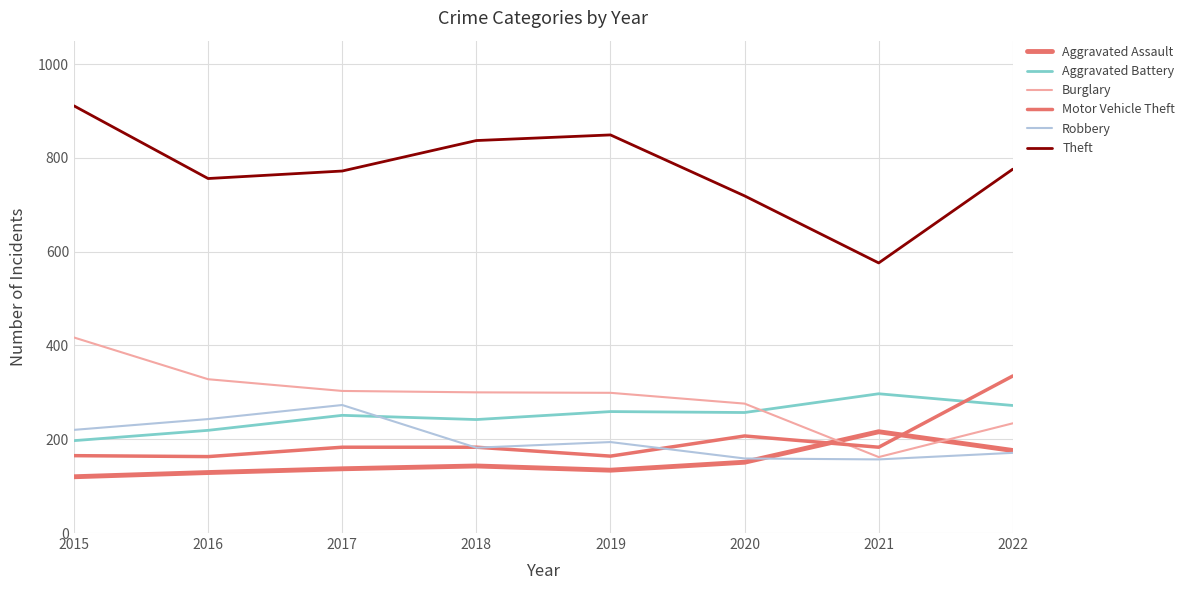

Is this an area chart (filled region under the line)?

No